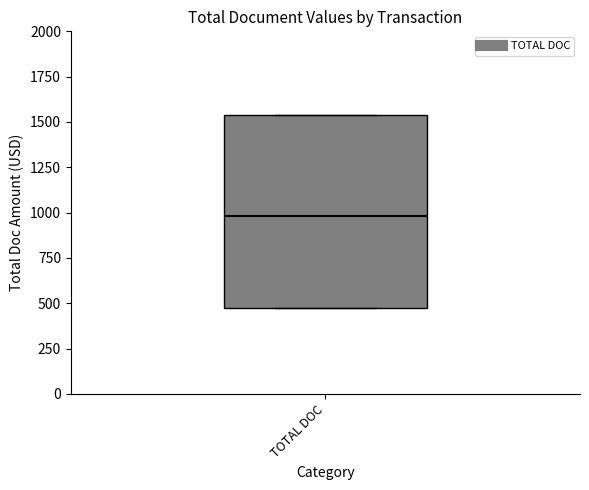

Where does the median line of the box for TOTAL DOC sit on the y-axis? The values are not printed on the chart, so give them approximately, as read against the axis.

1000